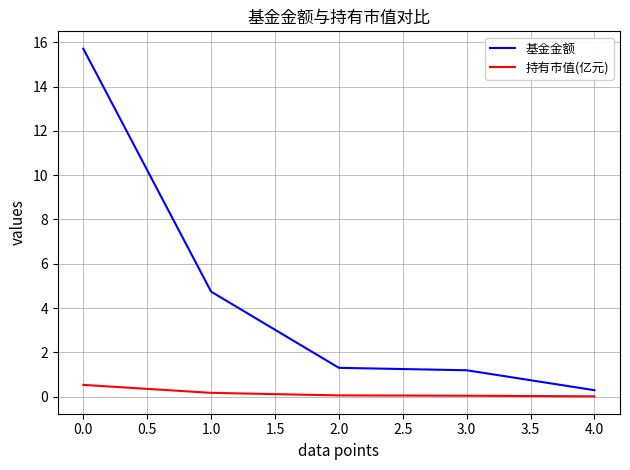

Is this an area chart (filled region under the line)?

No